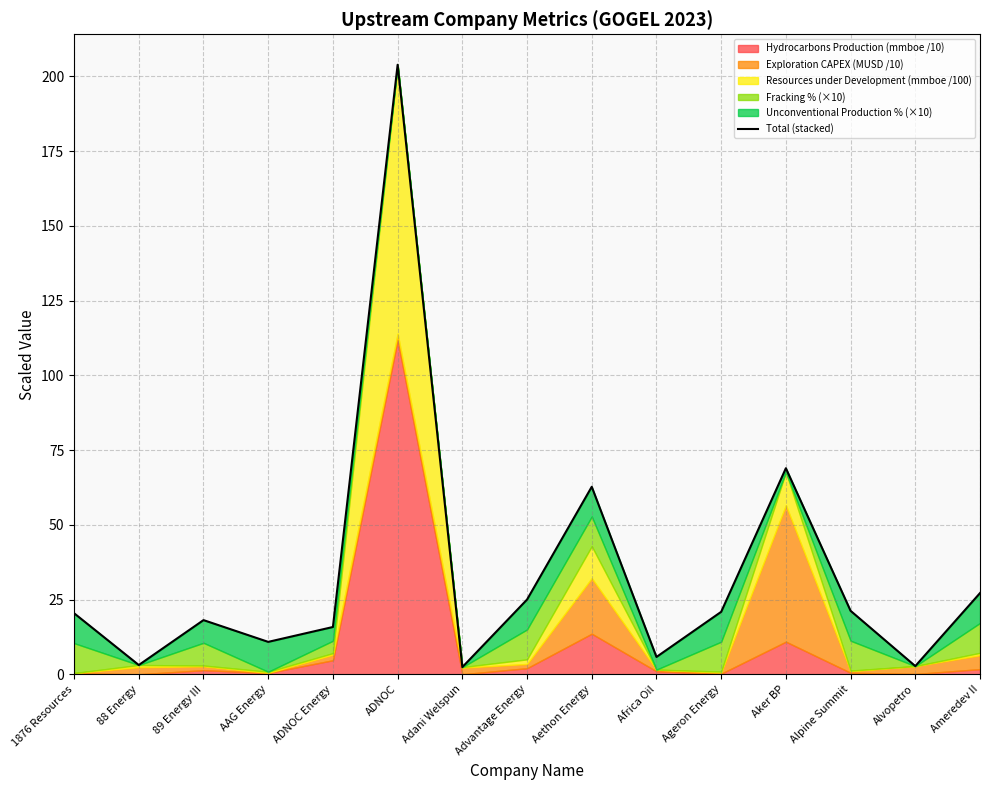

Is it true that the value at Adani Welspun is 0.5?

False